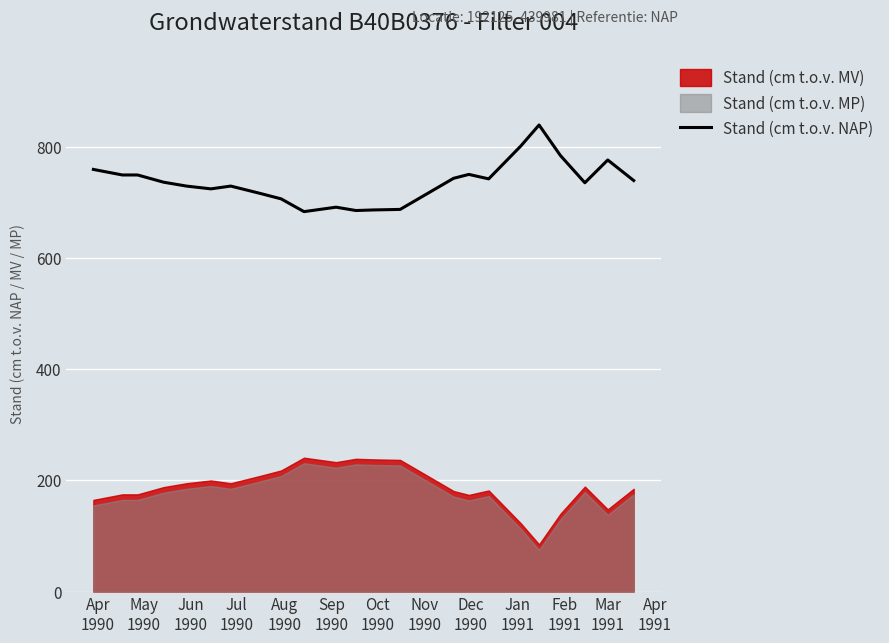

How many points are lower than both their immediate neighbors (excluding endpoints)?

5